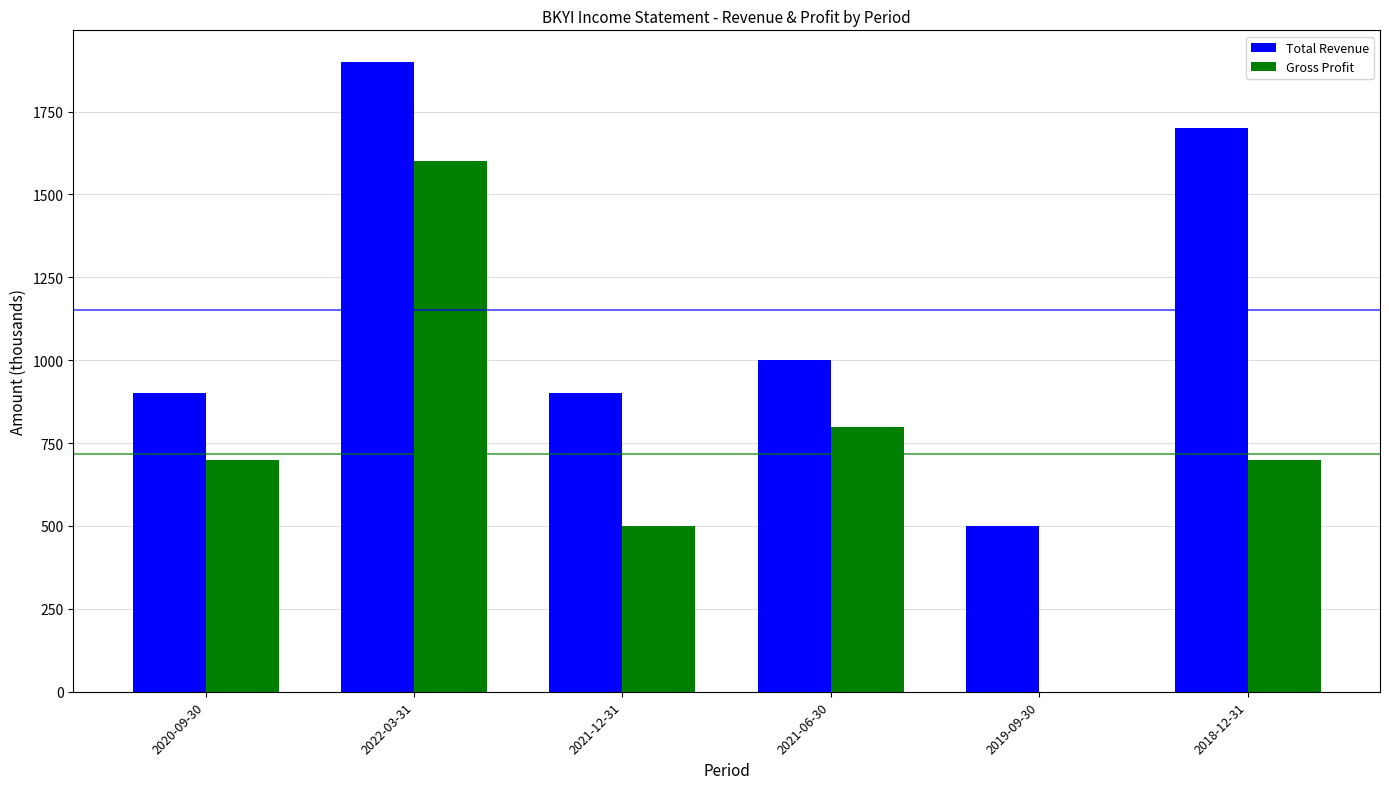

What are all the series names shown in the legend?

Total Revenue, Gross Profit